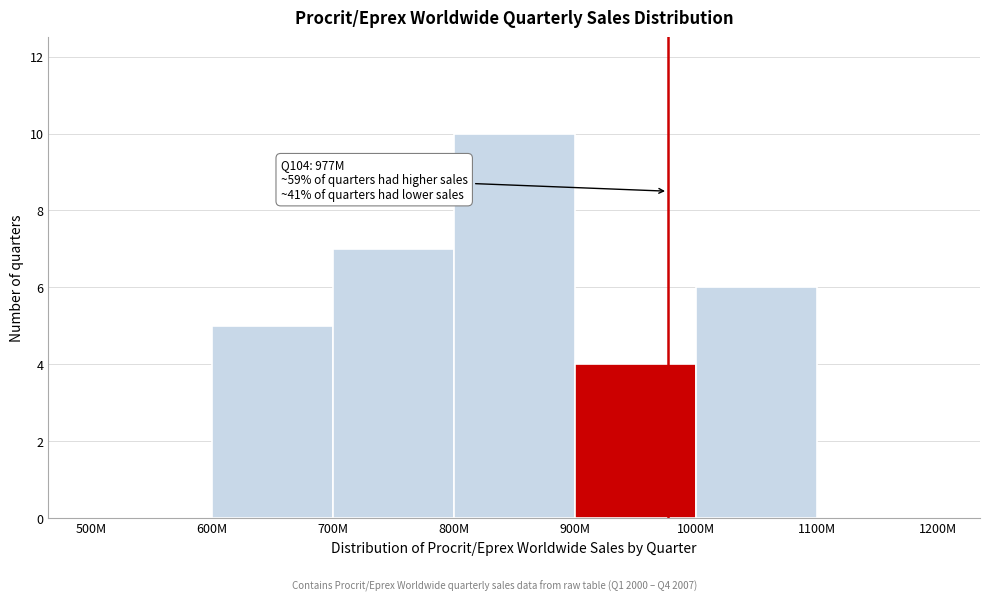

Reading left to right, transcribe all the data shown in this chart.

500M=0	600M=5	700M=7	800M=10	900M=4	1000M=6	1100M=0